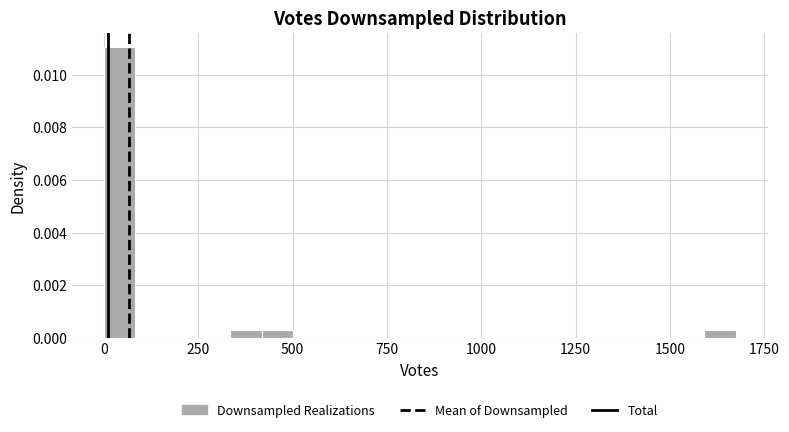

Around what value on the x-axis is the tallest bar? Give the approximate position of its centre, as read against the axis.

50